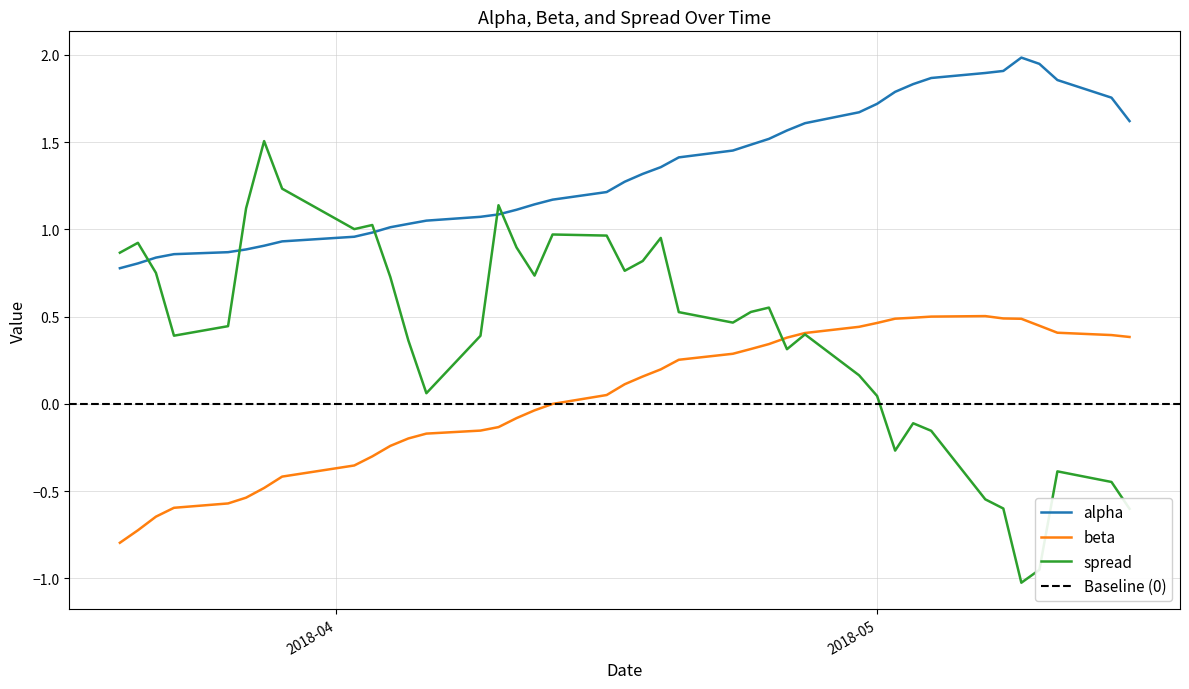

Does the chart have visible grid lines?

Yes